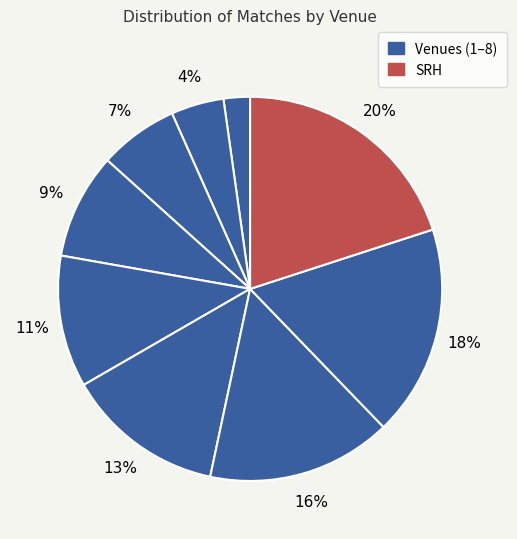

How many segments does this pie chart have?

9